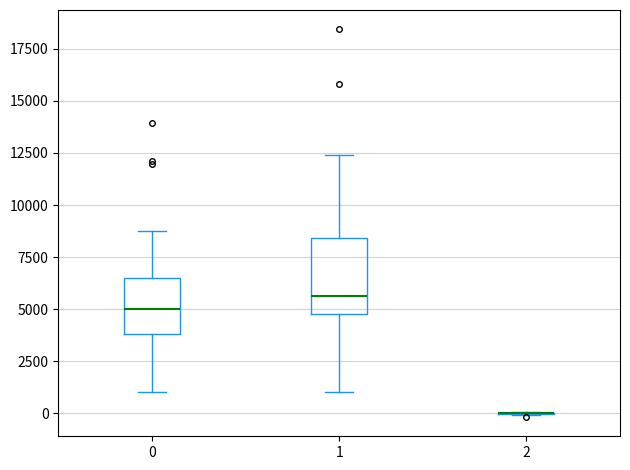

Where is the lower edge of the box at x = 0 on the y-axis? The values are not printed on the chart, so give them approximately, as read against the axis.

4000